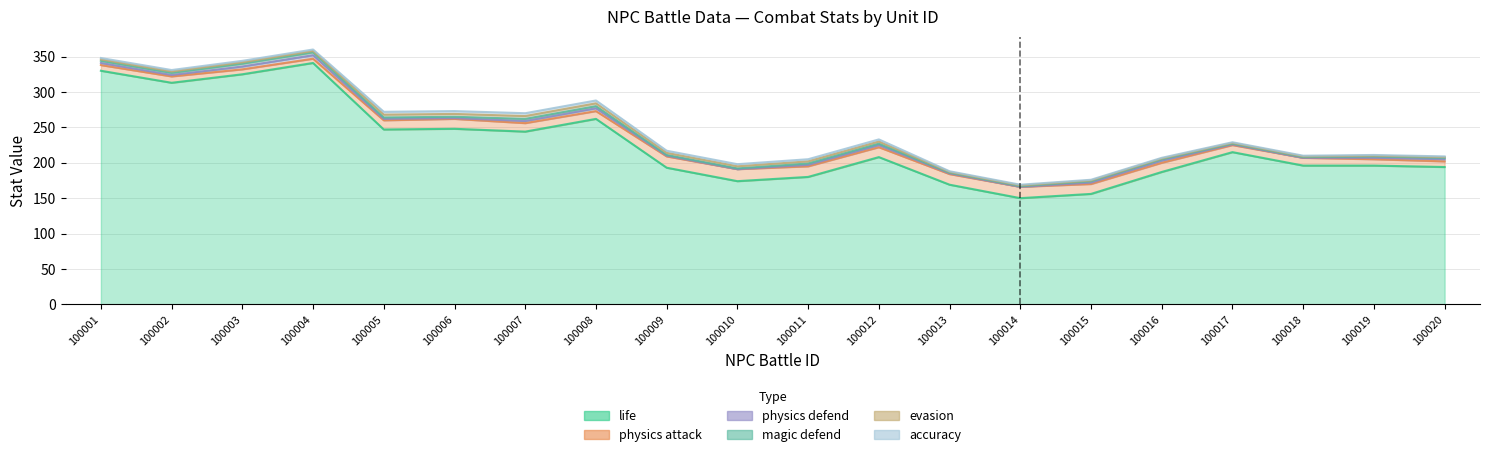

Reading right to left, extract all data points from this chart.

life: 194	196	196	215	187	156	150	169	208	180	174	193	262	244	248	247	341	325	313	330
physics_attack: 8	9	11	10	13	14	16	15	14	15	17	16	11	12	14	13	6	7	9	8
physics_defend: 3	2	0	1	3	2	0	1	3	2	0	1	4	3	1	2	5	4	2	3
magic_defend: 2	2	1	1	2	2	1	1	2	2	1	1	3	3	2	2	4	4	3	3
evasion: 1	1	1	1	1	1	1	1	3	3	3	3	4	4	4	4	2	2	2	2
accuracy: 1	1	1	1	1	1	1	1	3	3	3	3	4	4	4	4	2	2	2	2